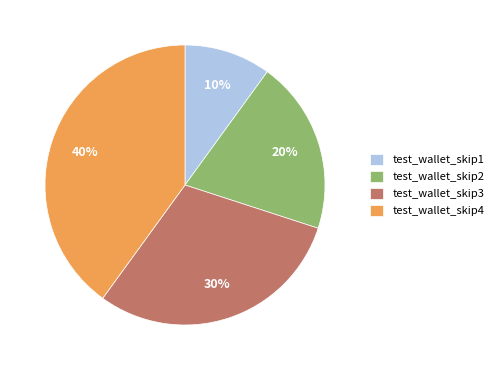

Is there any slice that represents more than half of the pie?

No